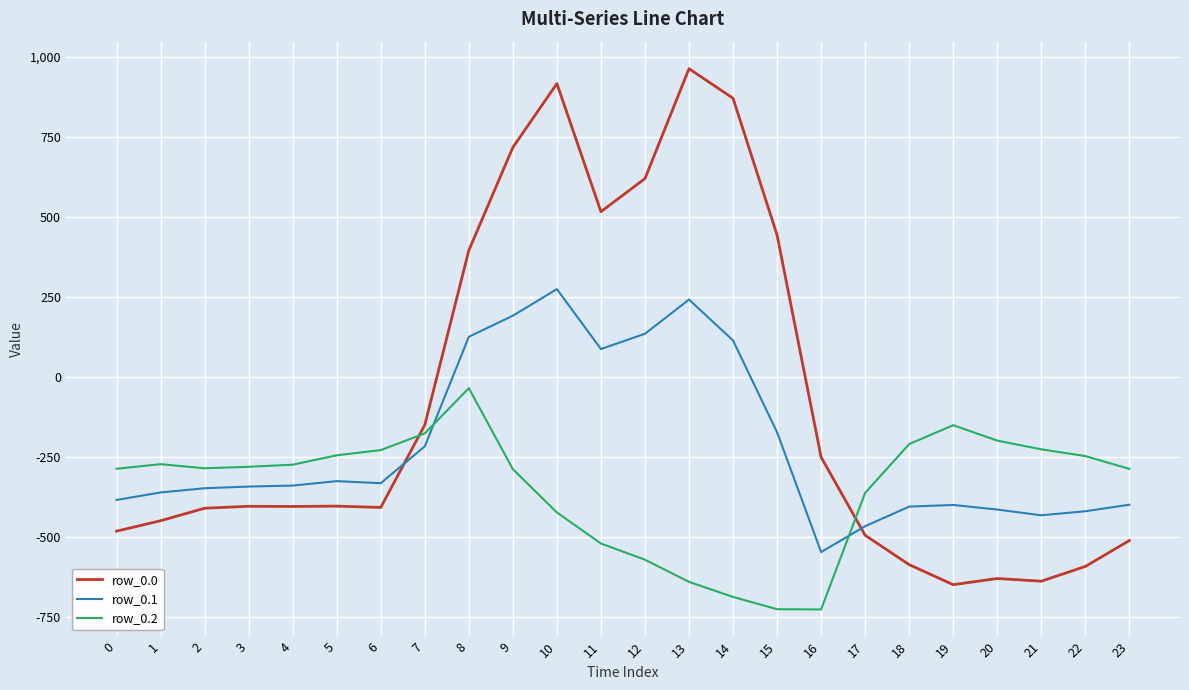

Rank the series by their maximum value, from highest to lowest.

row_0.0, row_0.1, row_0.2